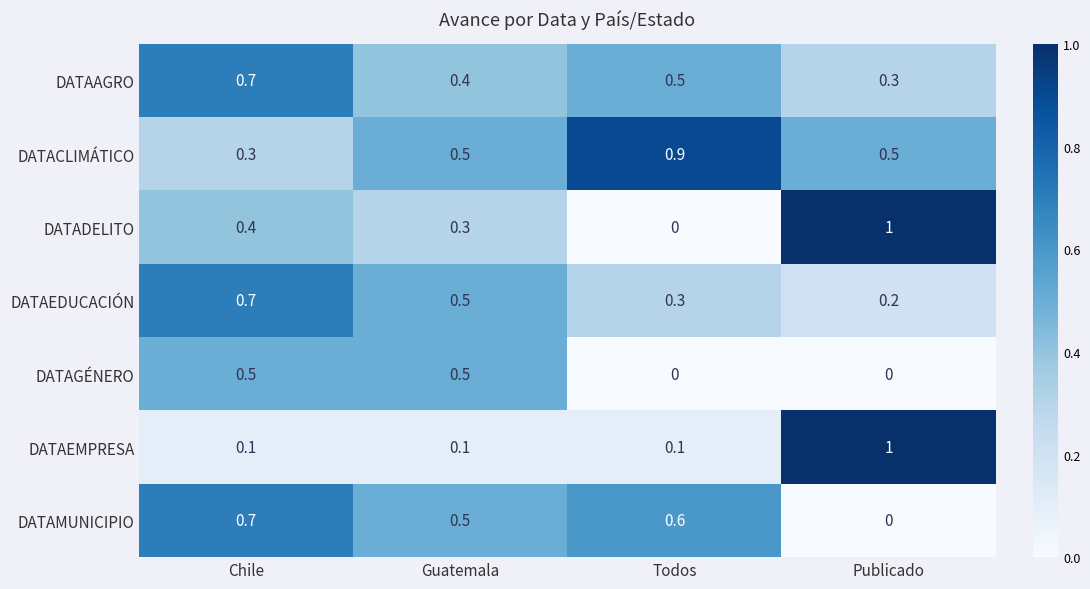

Which series has the widest spread of values?

DATADELITO